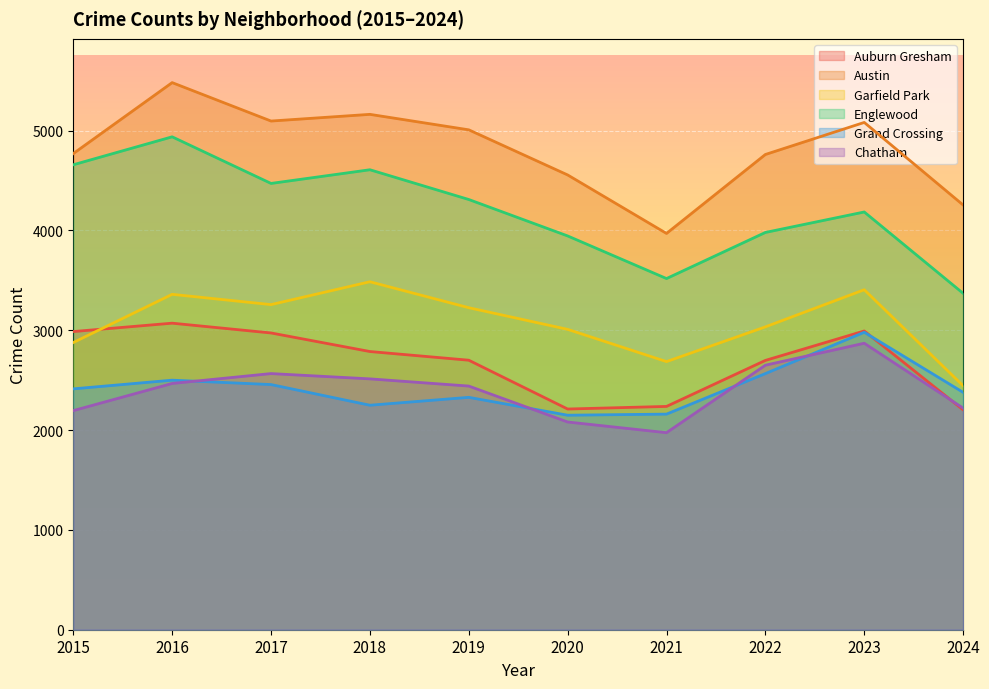

How many interior local valleys does the Auburn Gresham series have?

1